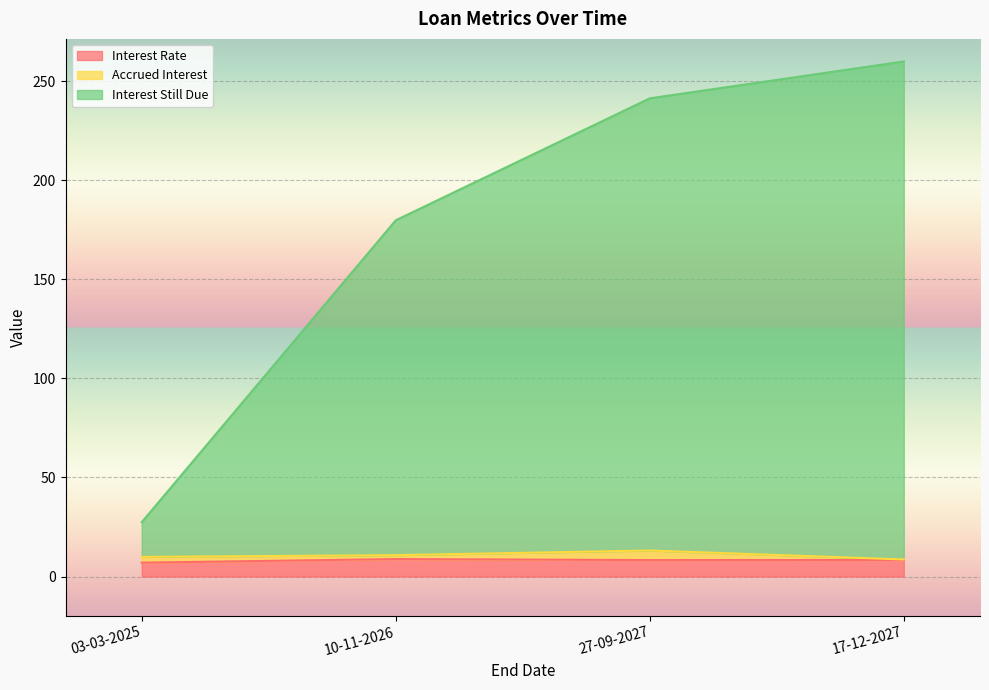

What is the label of the 3rd point from the left?

27-09-2027